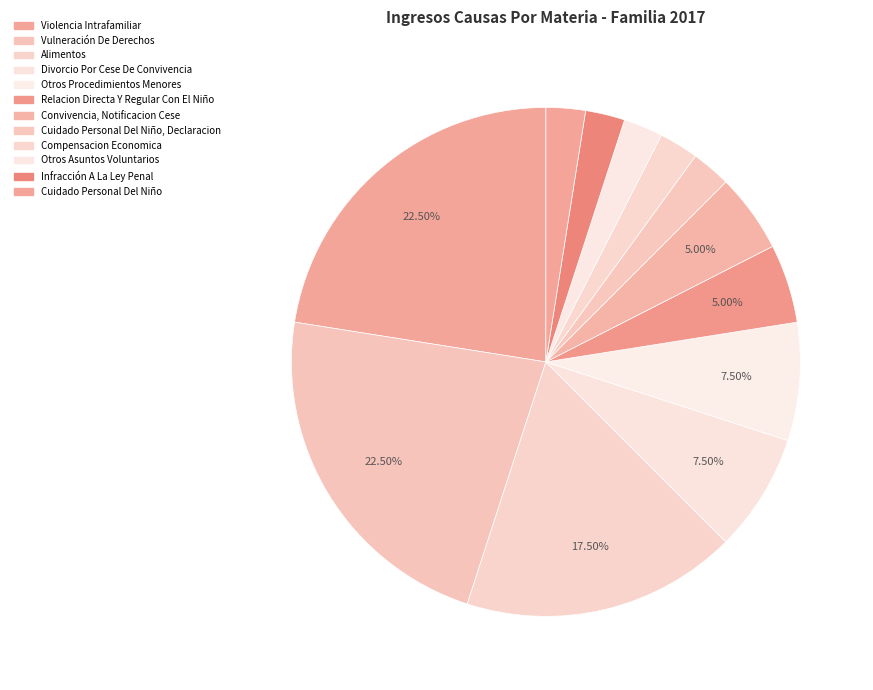

To the nearest percent, what percentage of the pie is Alimentos?

18%